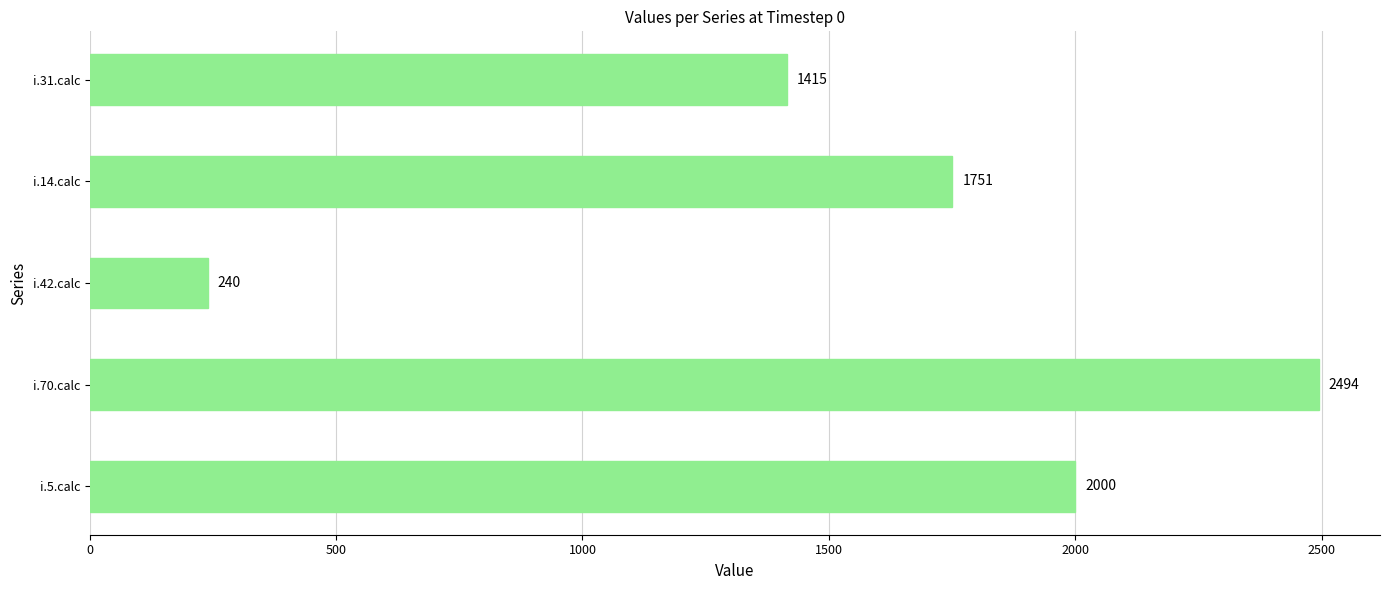

What is the difference between the maximum and minimum values?

2254